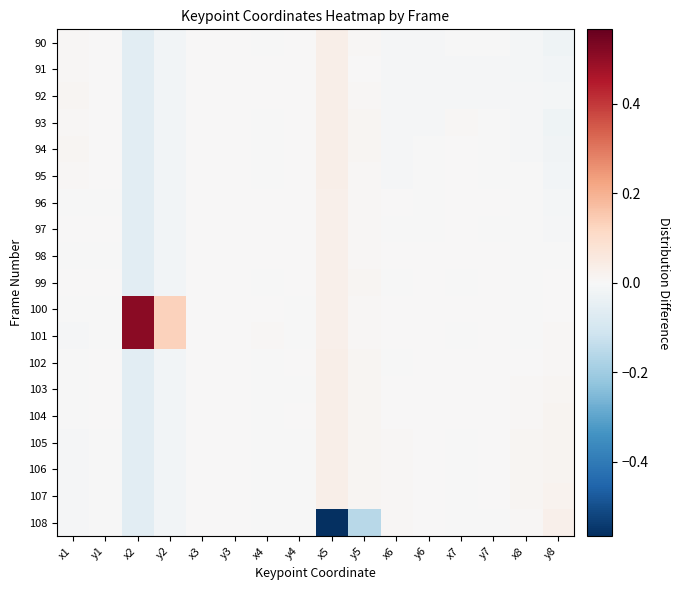

Count the number of data series in this chart.

19